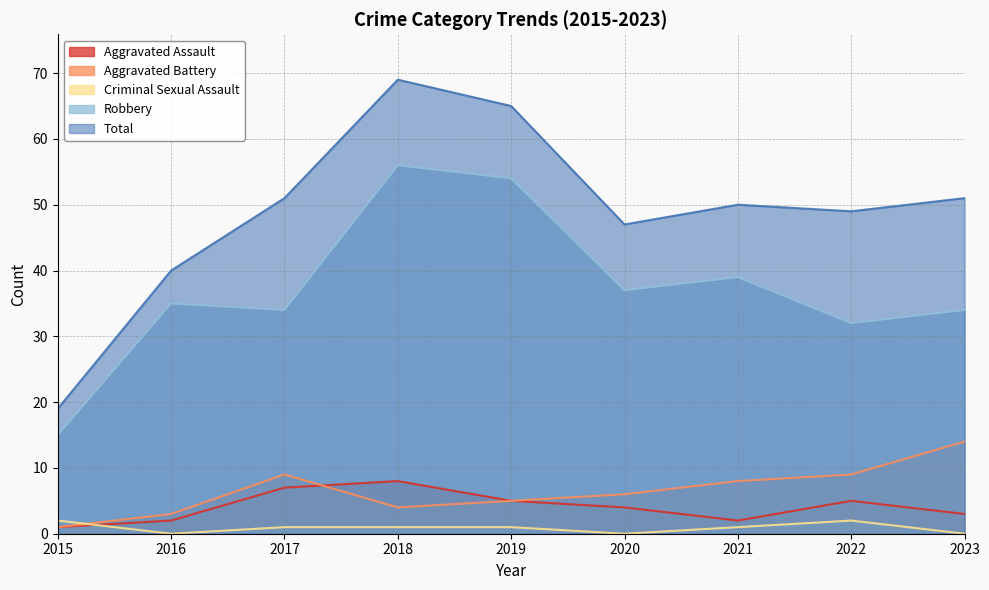

At which label does Total first exceed 50?

2017